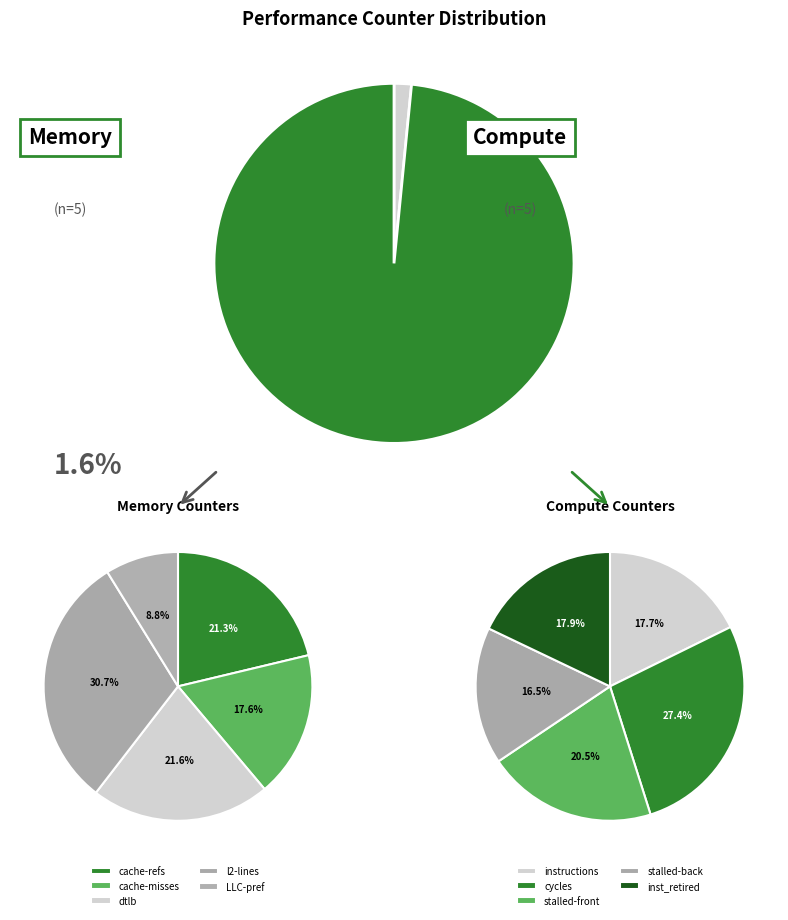

To the nearest percent, what portion does inst_retired_any_p represent?

18%